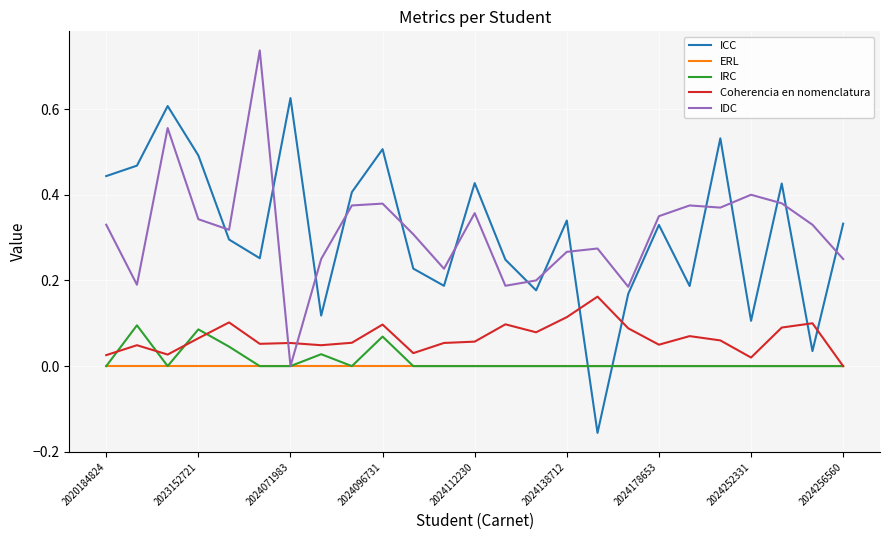

List the series in order of their peak value, lowest first.

ERL, IRC, Coherencia en nomenclatura, ICC, IDC